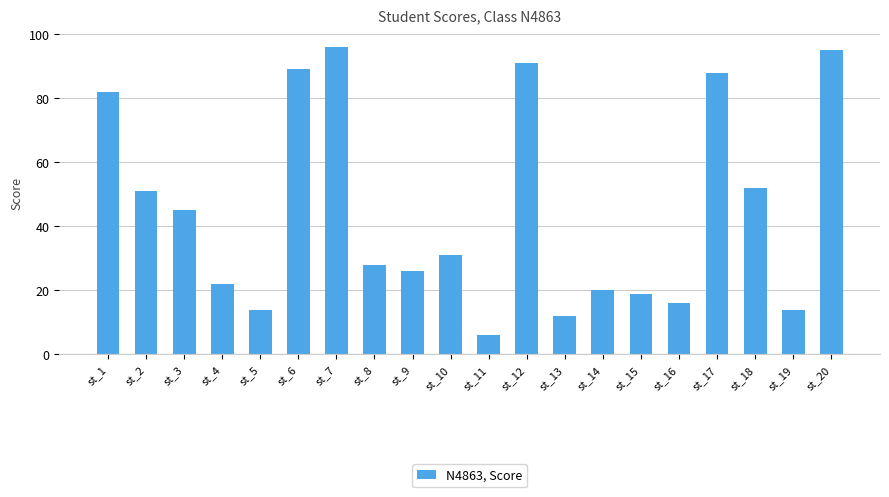

Which has a higher value, st_14 or st_5?

st_14